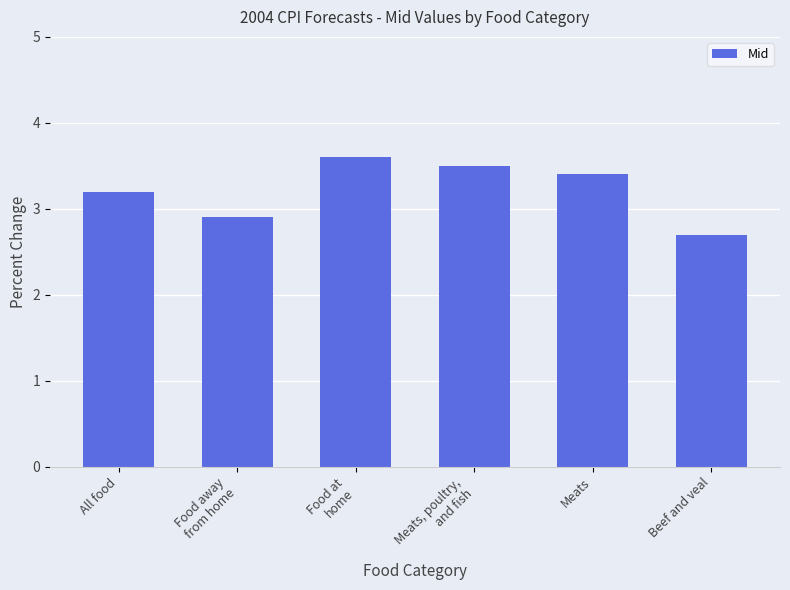

List the labels in order of value, largest first.

Food at
home, Meats, poultry,
and fish, Meats, All food, Food away
from home, Beef and veal